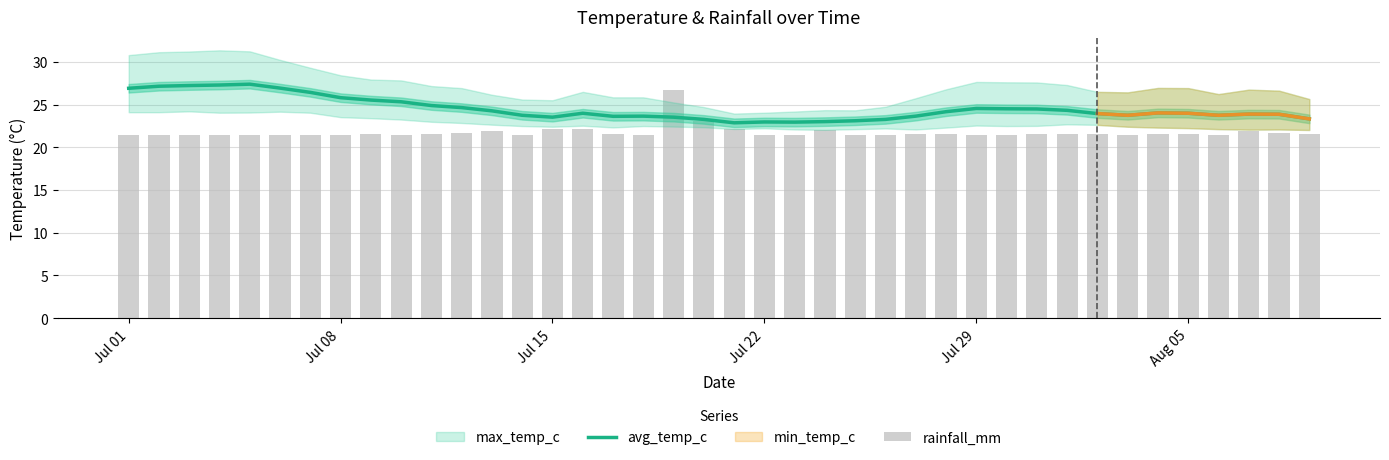

The value of avg_temp_c at 20 is 40.5. True or false?

False